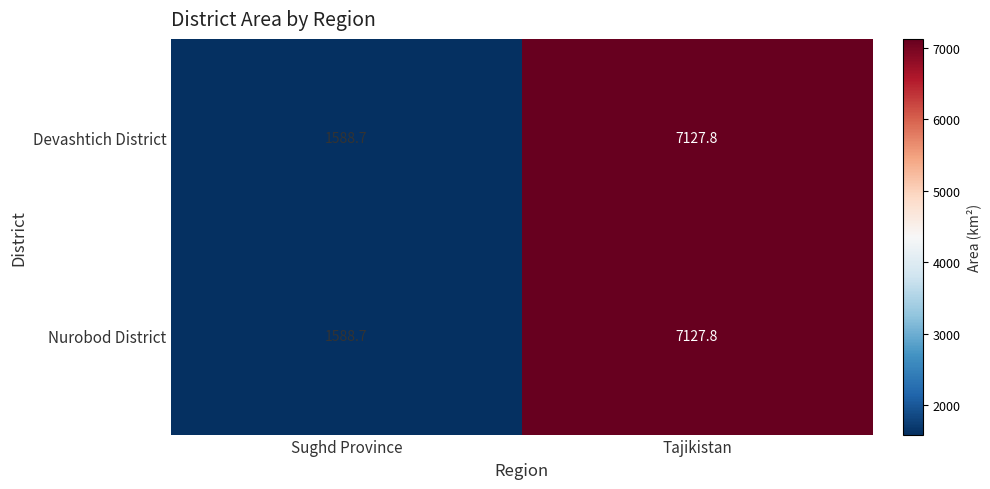

What is the greatest value displayed?

7127.8